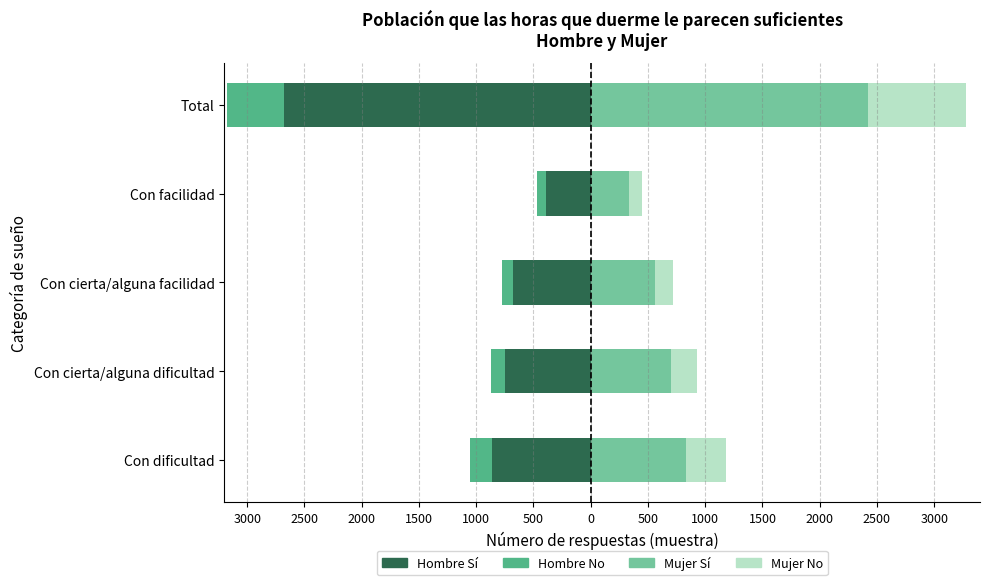

What is the highest value of the Hombre No series?

-76